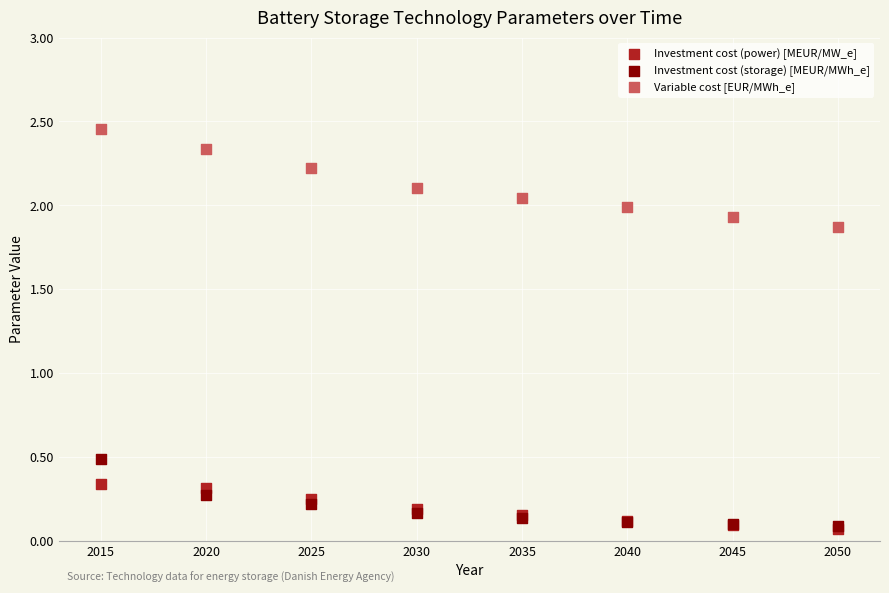

Across all series, what Y value is closest to 1?

0.5